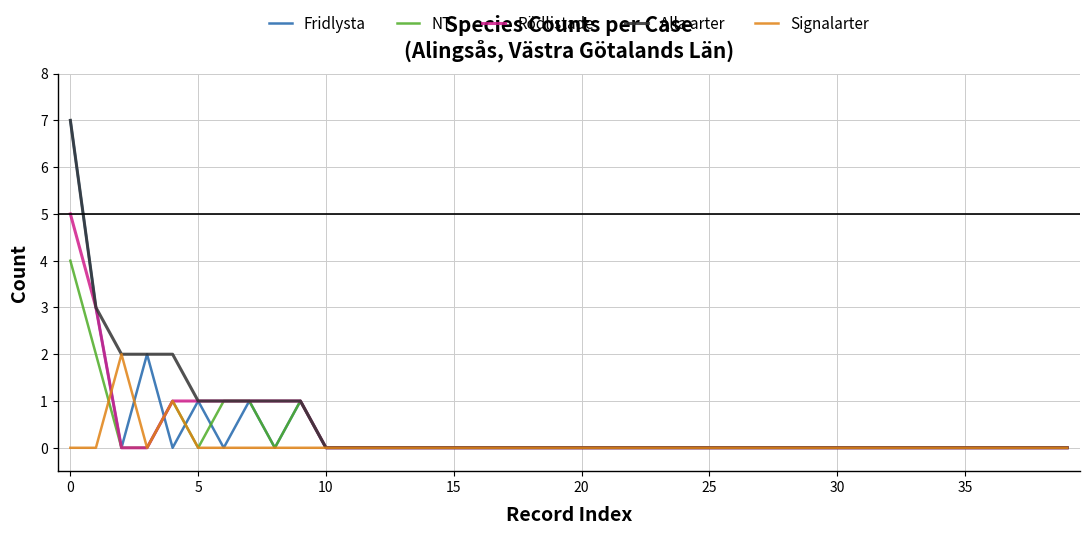

What is the sum of all Signalarter values?

3